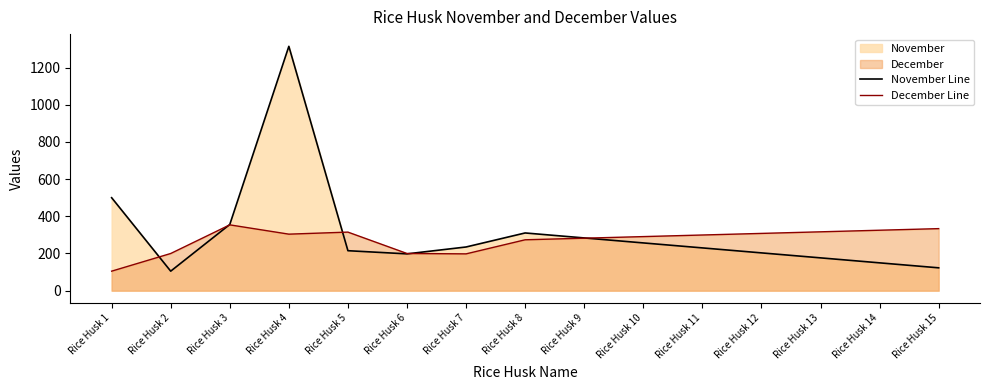

List the labels in order of November Line value, largest first.

Rice Husk 4, Rice Husk 1, Rice Husk 3, Rice Husk 8, Rice Husk 9, Rice Husk 10, Rice Husk 7, Rice Husk 11, Rice Husk 5, Rice Husk 12, Rice Husk 6, Rice Husk 13, Rice Husk 14, Rice Husk 15, Rice Husk 2